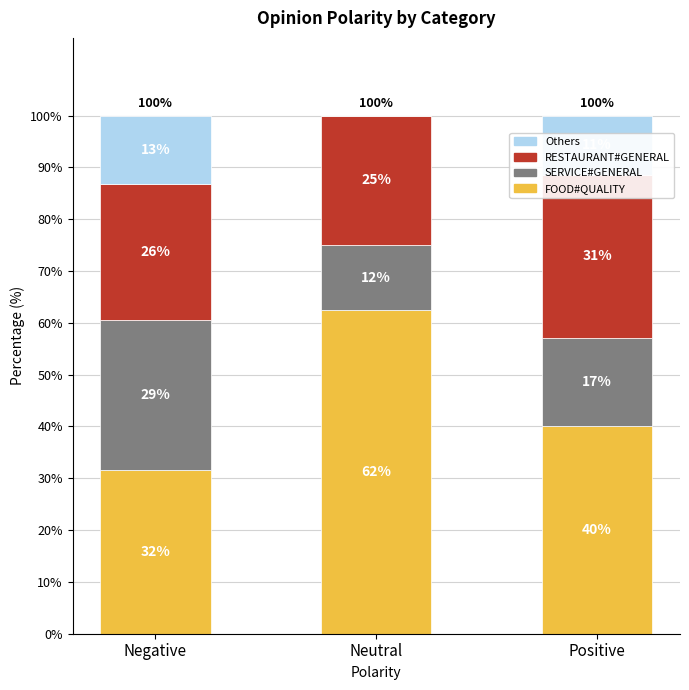

Reading right to left, what are all the values shown in this chart?

FOOD#QUALITY: 40.0	62.5	31.6
SERVICE#GENERAL: 17.1	12.5	28.9
RESTAURANT#GENERAL: 31.4	25.0	26.3
Others: 11.4	0.0	13.2